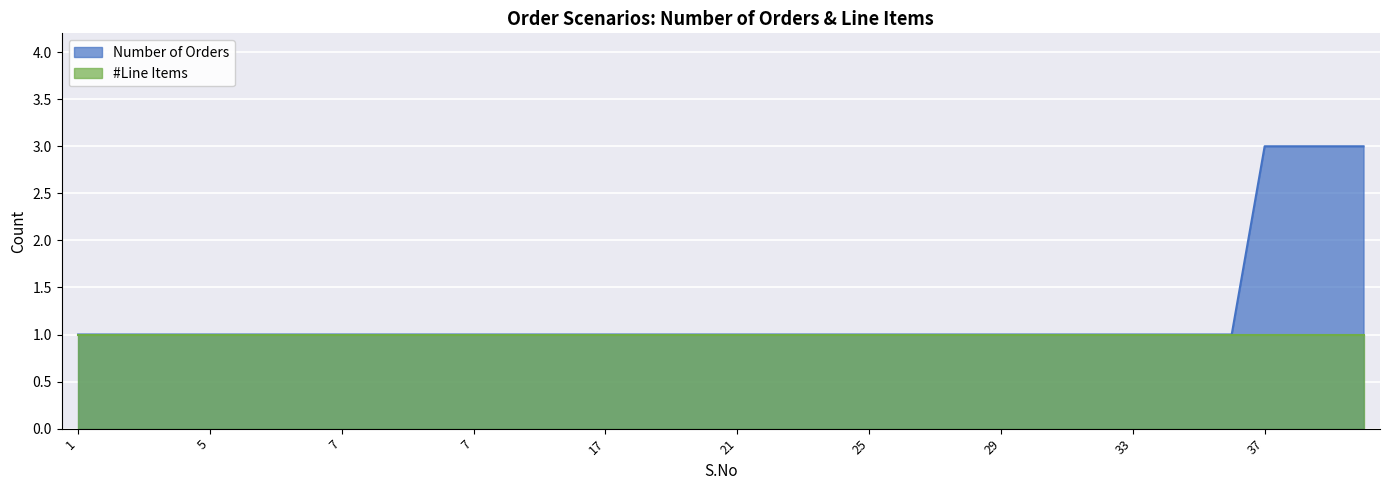

What is the value of the 8th point from the left?

1